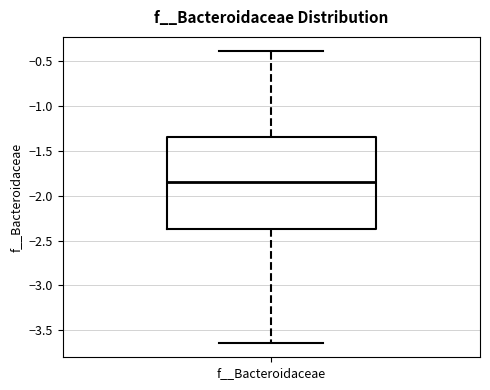

Transcribe this box plot: give where the median line is, the range the box spans, and where the two whiskers end, as read against the y-axis. The values are not printed on the chart, so give them approximately, as read against the axis.

median -1.85, box -2.35 to -1.35, whiskers -3.65 to -0.40